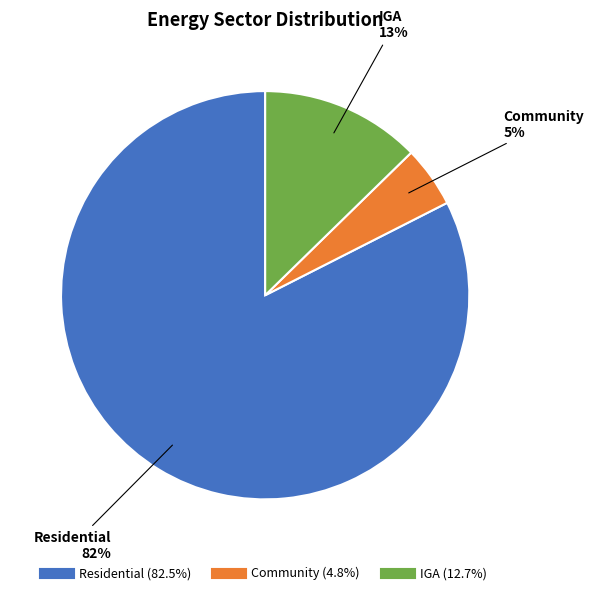

To the nearest percent, what is the average slice percentage?

33%